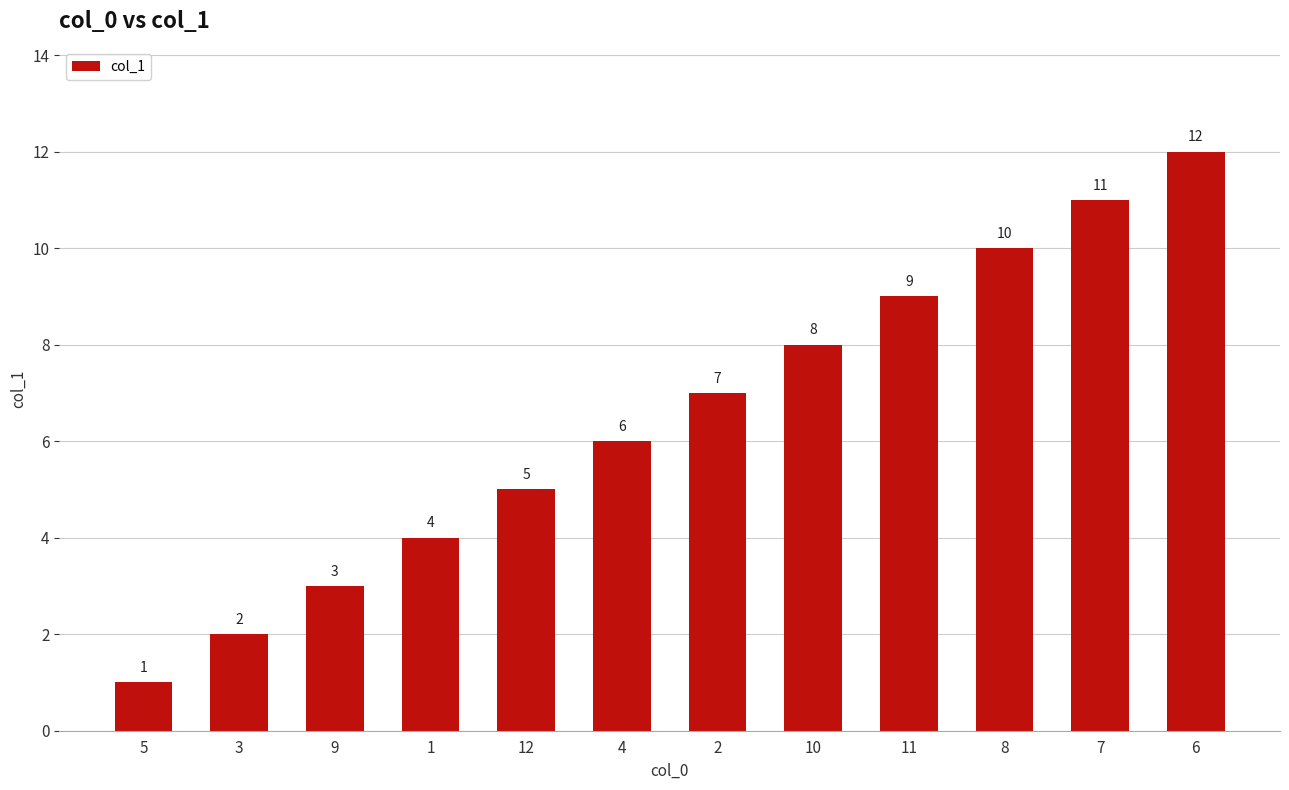

Is it true that the value at 1 is 2?

False